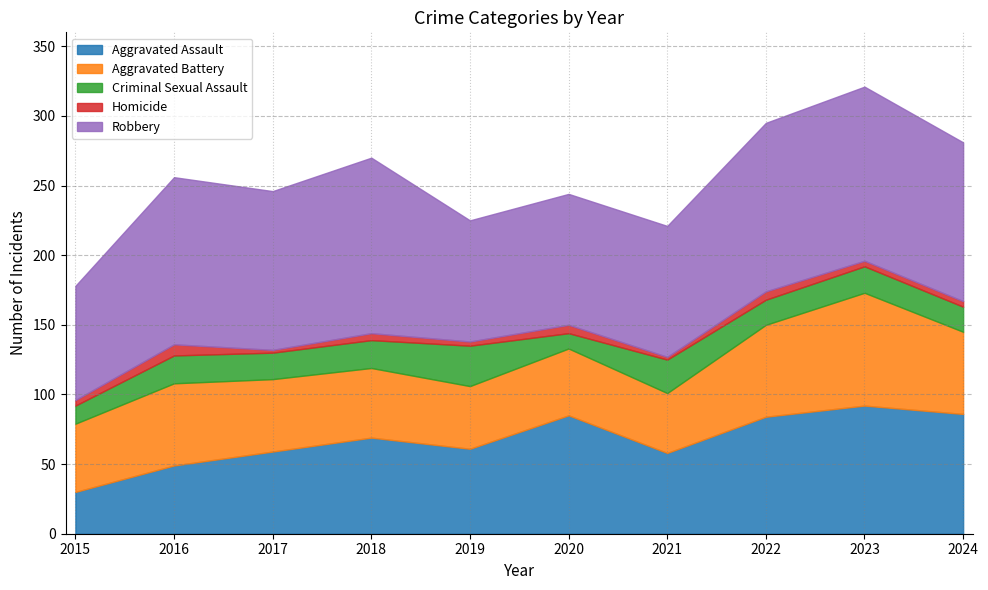

Count the number of categories in the chart.

10